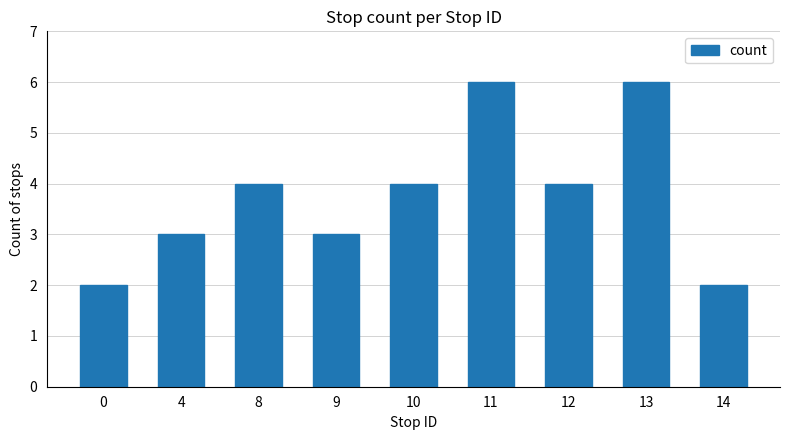

What is the maximum value shown in the chart?

6